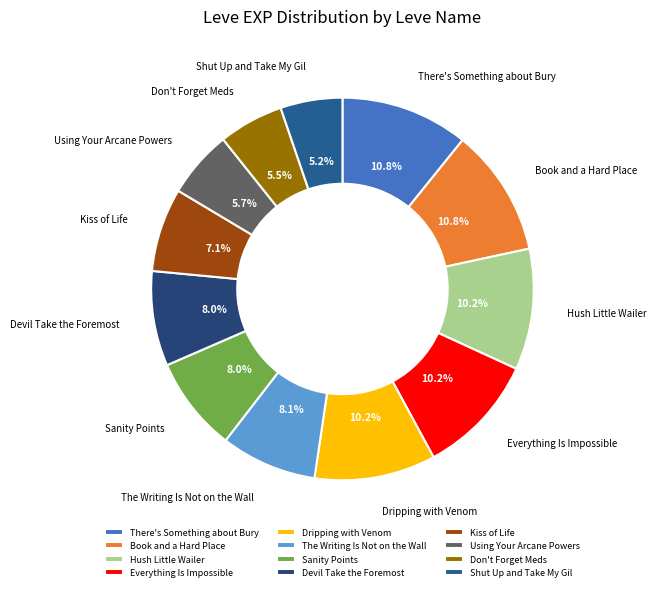

Is it true that The Writing Is Not on the Wall is 1% of the pie?

False